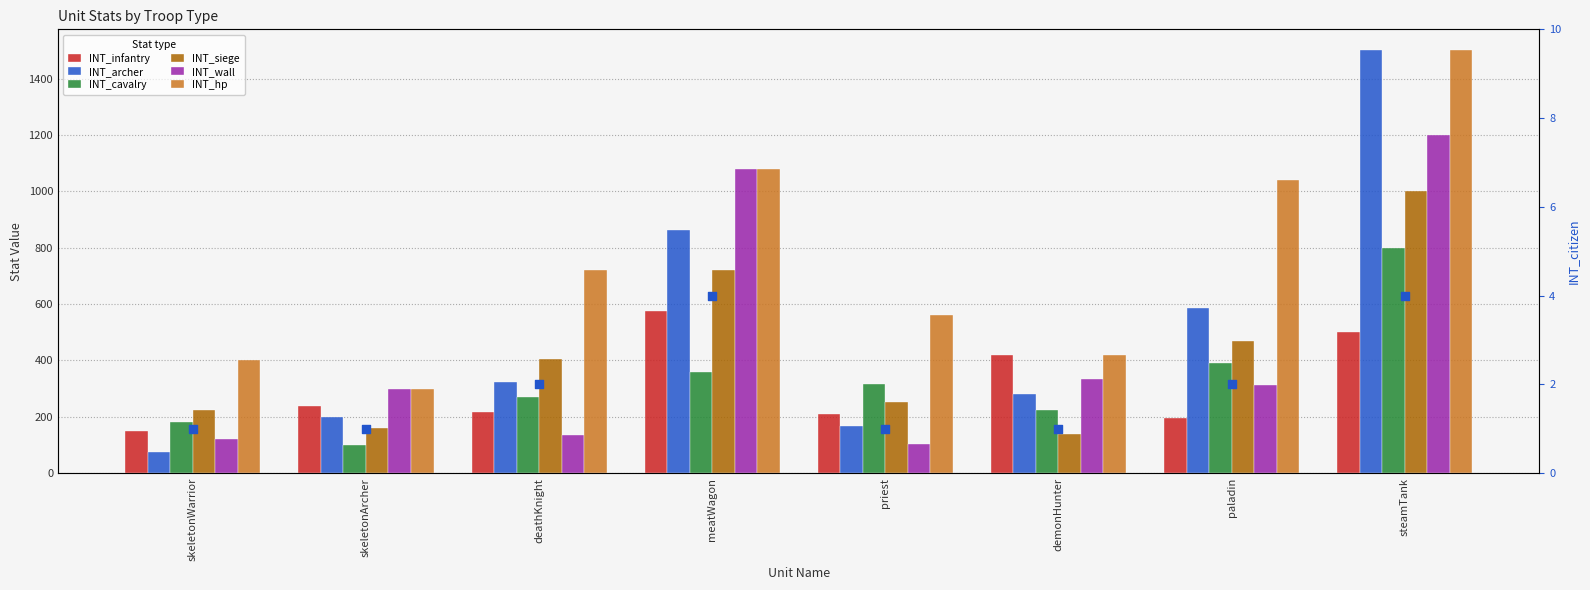

Which series has the largest Y range (max minus min)?

INT_archer